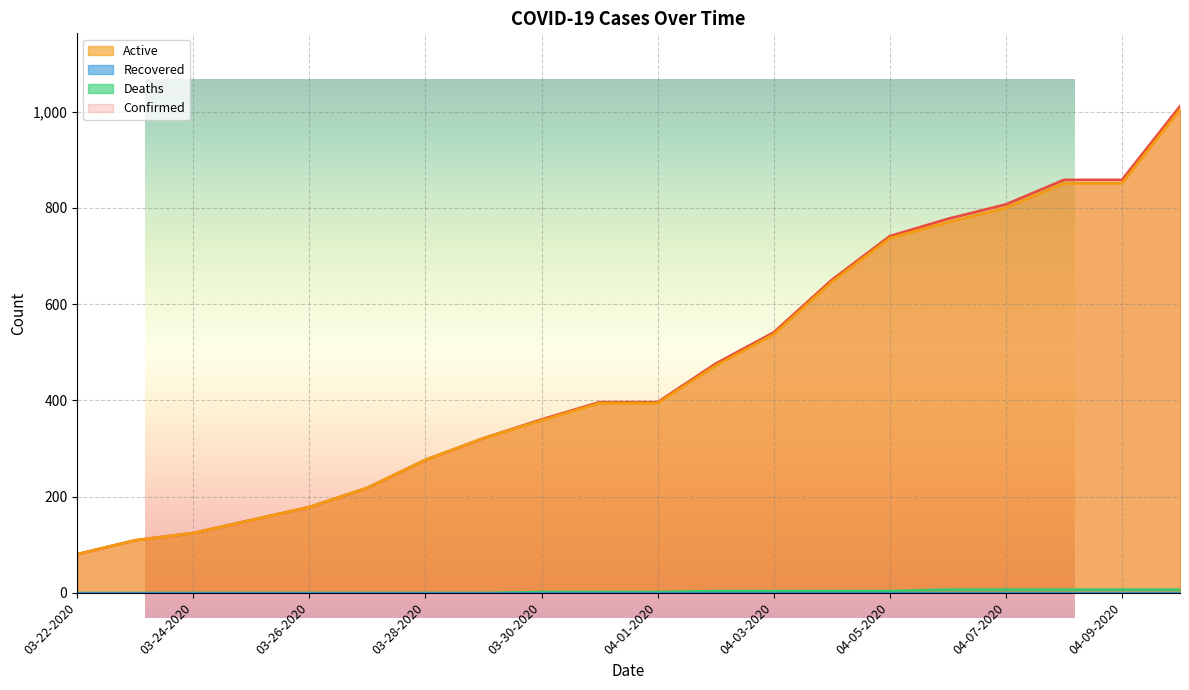

True or false: Confirmed and Active cross at least once.

False